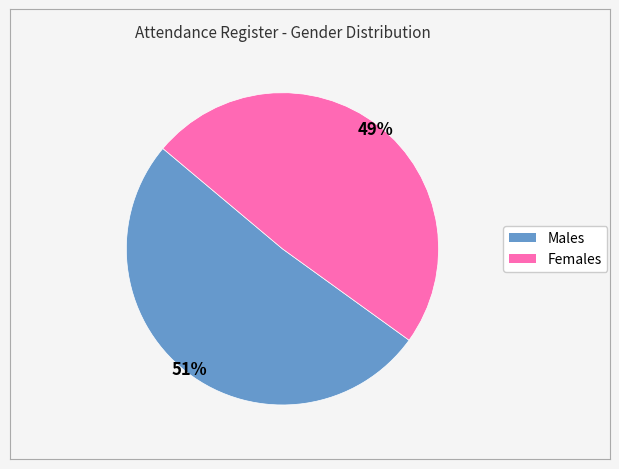

How many slices are in this pie chart?

2